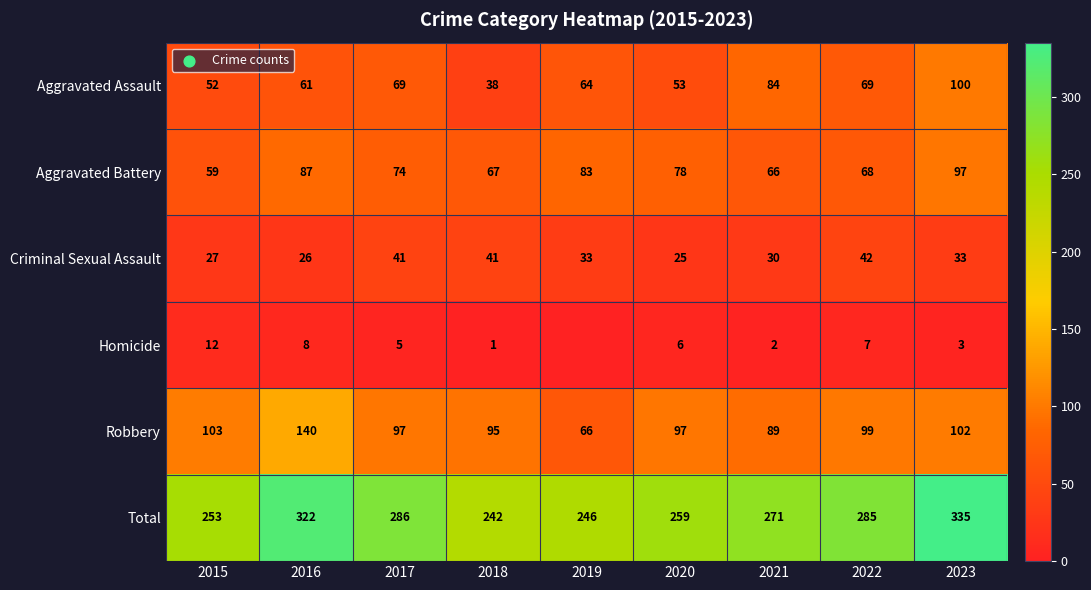

Which label corresponds to the largest value in the chart?

2023